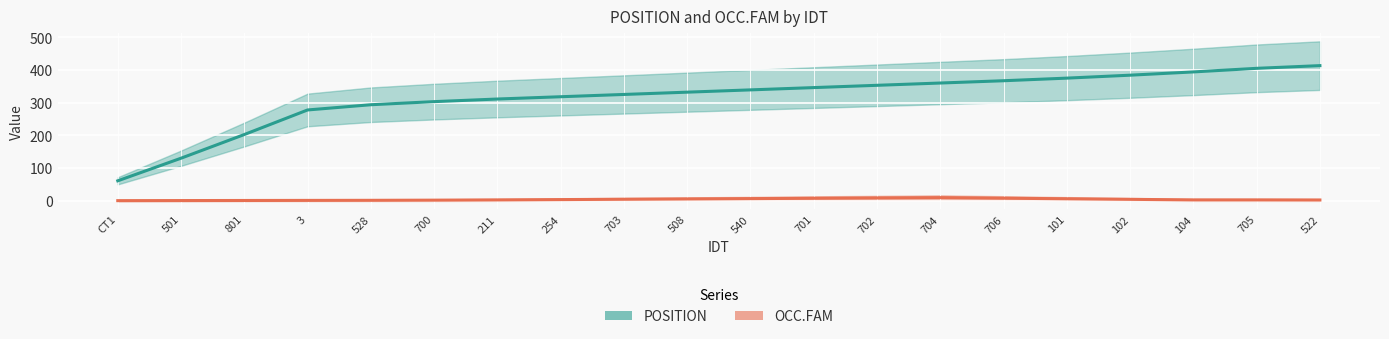

What is the label of the 20th point from the right?

CT1